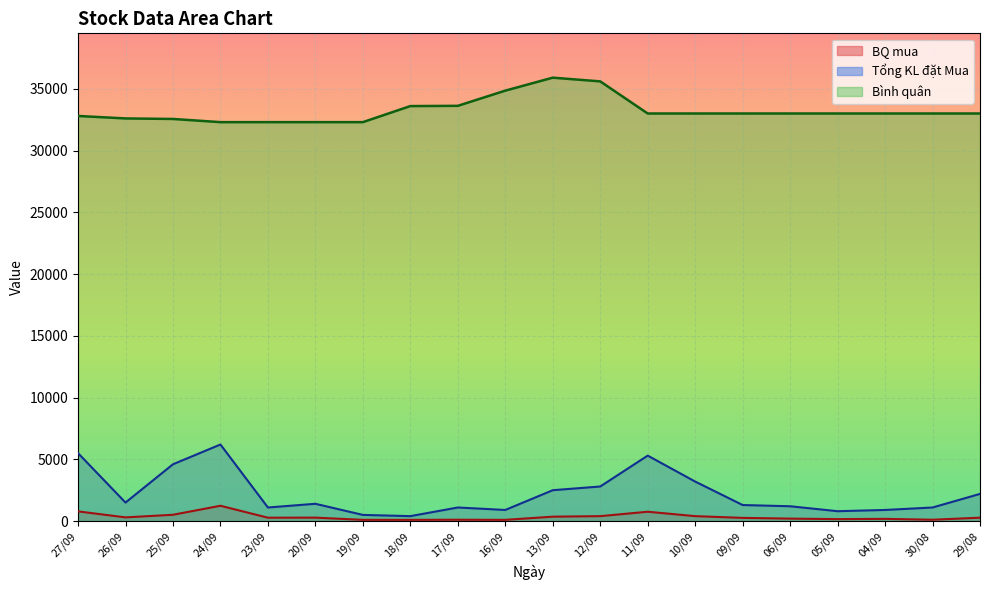

At how many categories does at least one series exceed 3130?

20